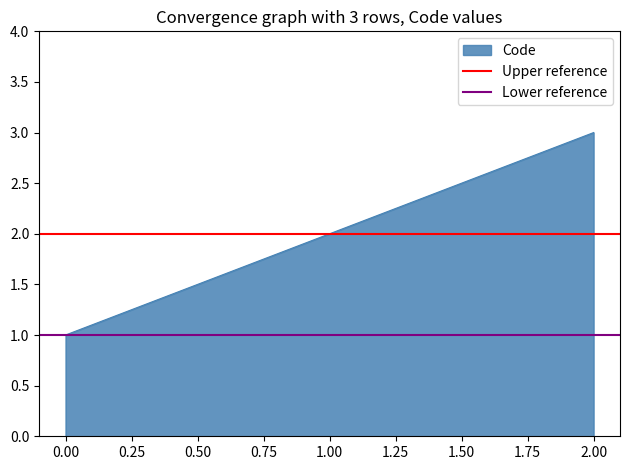

Does the chart display data point markers on the line(s)?

No